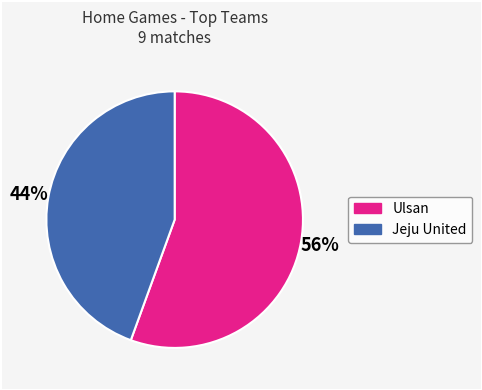

To the nearest percent, what is the average slice percentage?

50%